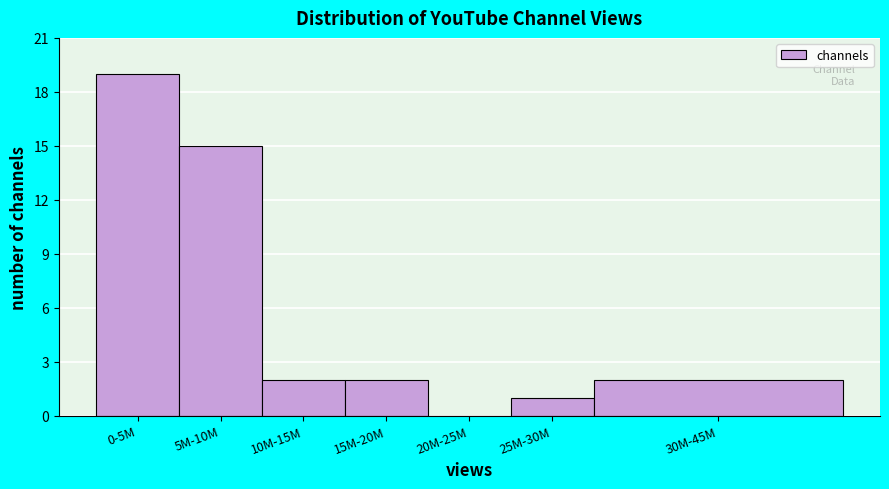

Reading left to right, transcribe all the data shown in this chart.

0-5M=19	5M-10M=15	10M-15M=2	15M-20M=2	20M-25M=0	25M-30M=1	30M-45M=2